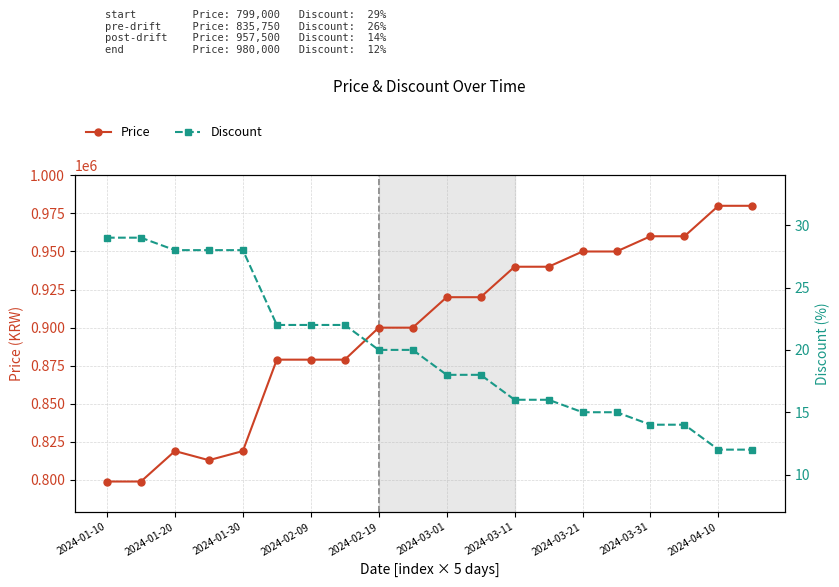

At 17, list the series in order from largest to smallest.

Price, Discount